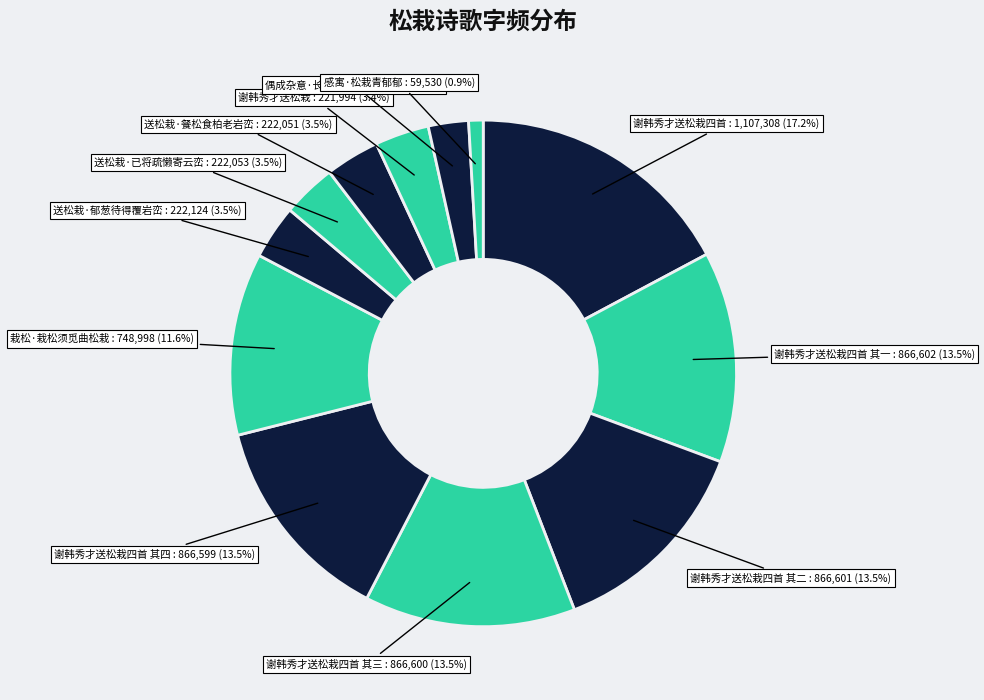

Count the number of slices in the pie.

12